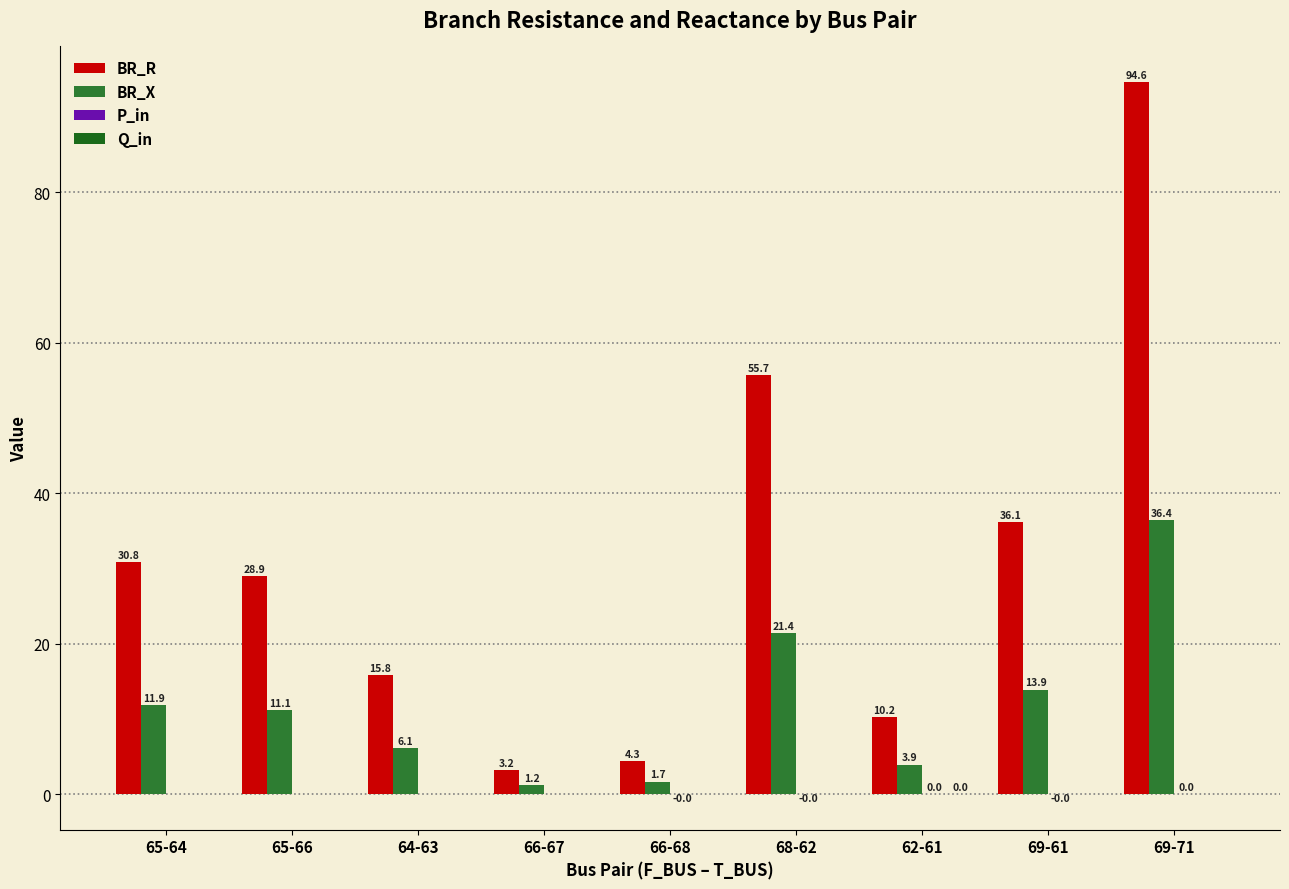

How many values in the BR_R series exceed 28?

5